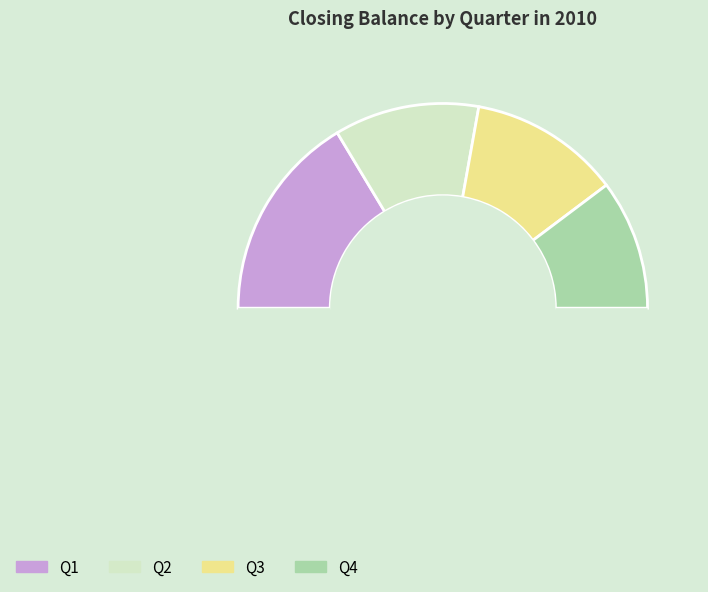

What is the largest slice in the pie chart?

Q1